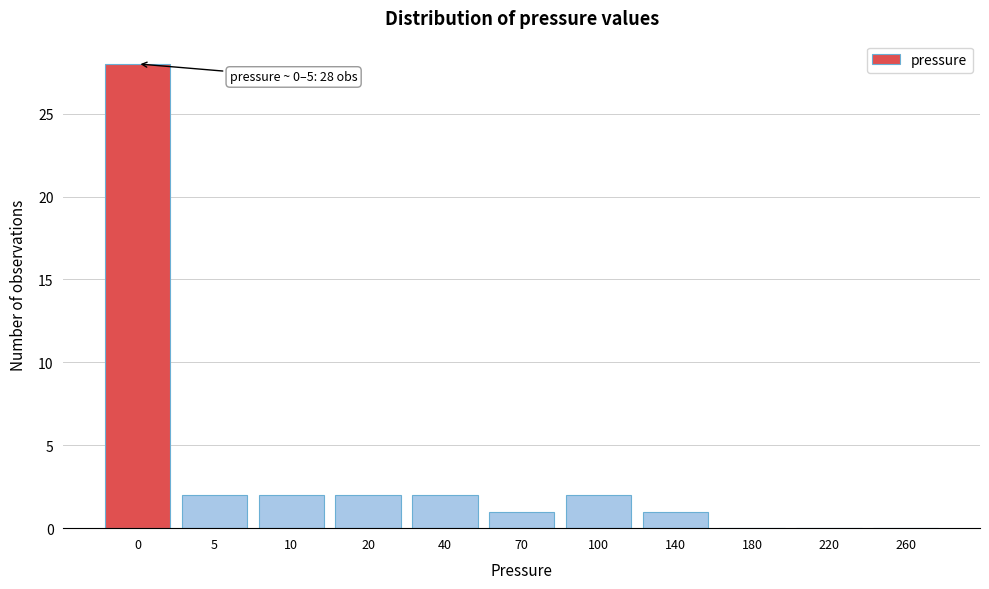

Reading left to right, transcribe all the data shown in this chart.

0=28	5=2	10=2	20=2	40=2	70=1	100=2	140=1	180=0	220=0	260=0